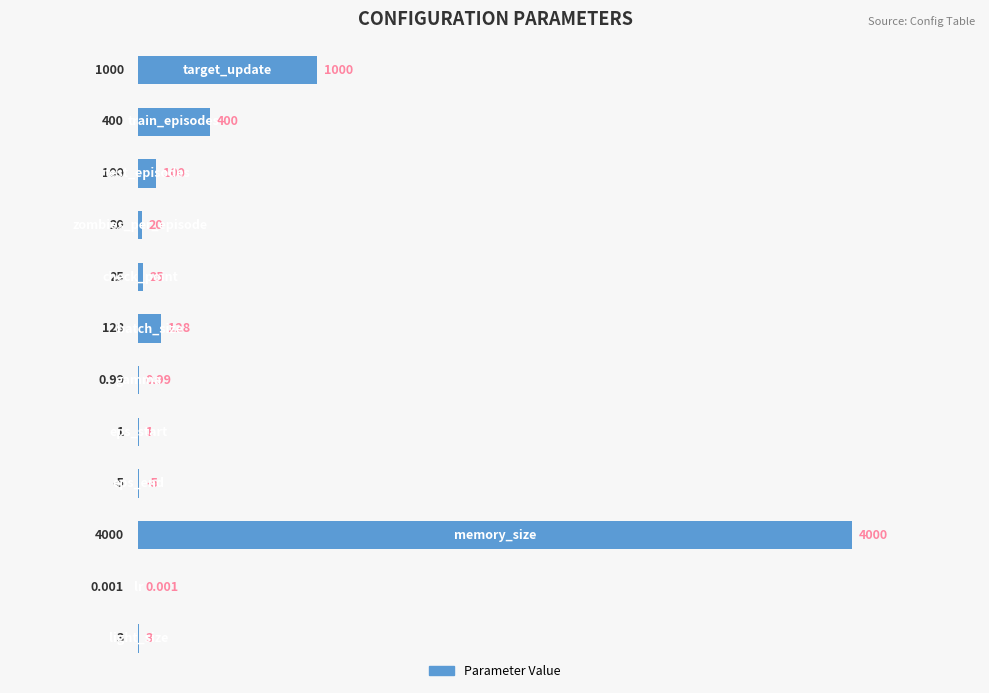

Count the number of data series in this chart.

1